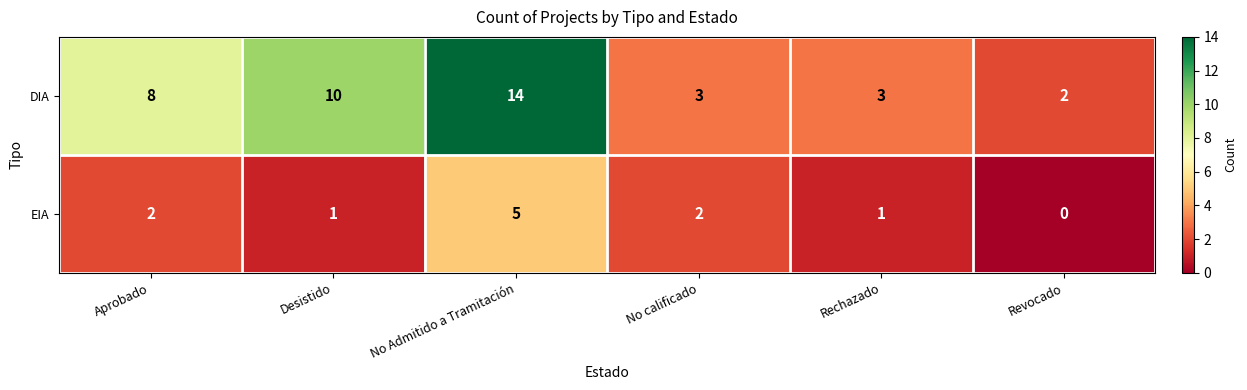

At how many categories does at least one series exceed 1?

6